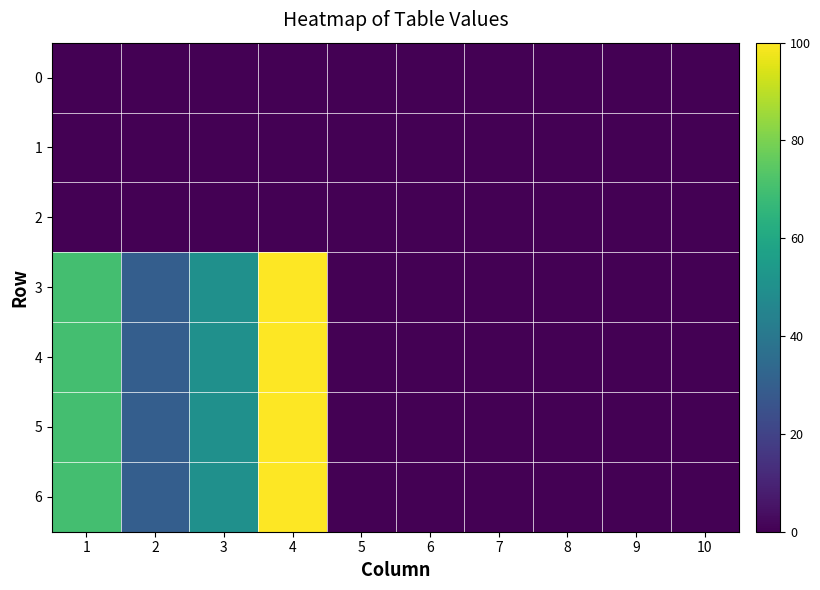

Reading right to left, extract all data points from this chart.

0: 10=0	9=0	8=0	7=0	6=0	5=0	4=0	3=0	2=0	1=0
1: 10=0	9=0	8=0	7=0	6=0	5=0	4=0	3=0	2=0	1=0
2: 10=0	9=0	8=0	7=0	6=0	5=0	4=0	3=0	2=0	1=0
3: 10=0	9=0	8=0	7=0	6=0	5=0	4=100	3=50	2=30	1=70
4: 10=0	9=0	8=0	7=0	6=0	5=0	4=100	3=50	2=30	1=70
5: 10=0	9=0	8=0	7=0	6=0	5=0	4=100	3=50	2=30	1=70
6: 10=0	9=0	8=0	7=0	6=0	5=0	4=100	3=50	2=30	1=70